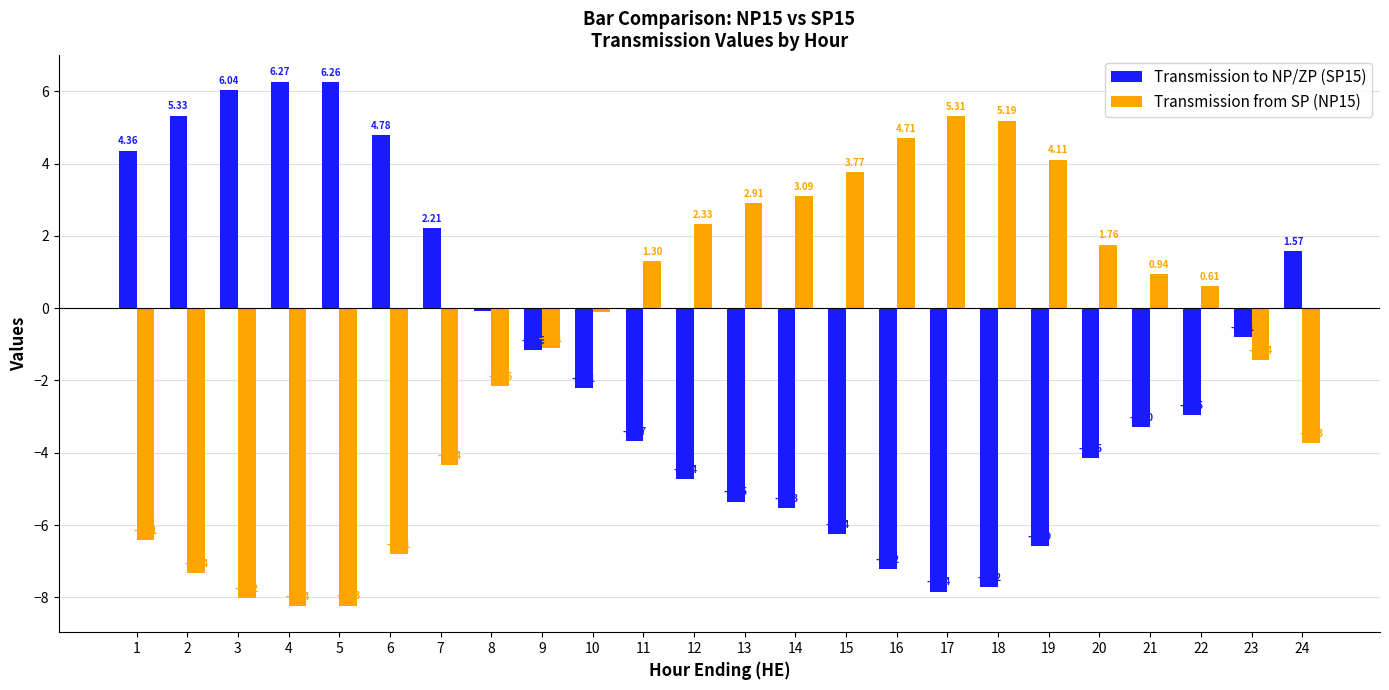

At how many categories does at least one series exceed 4?

10